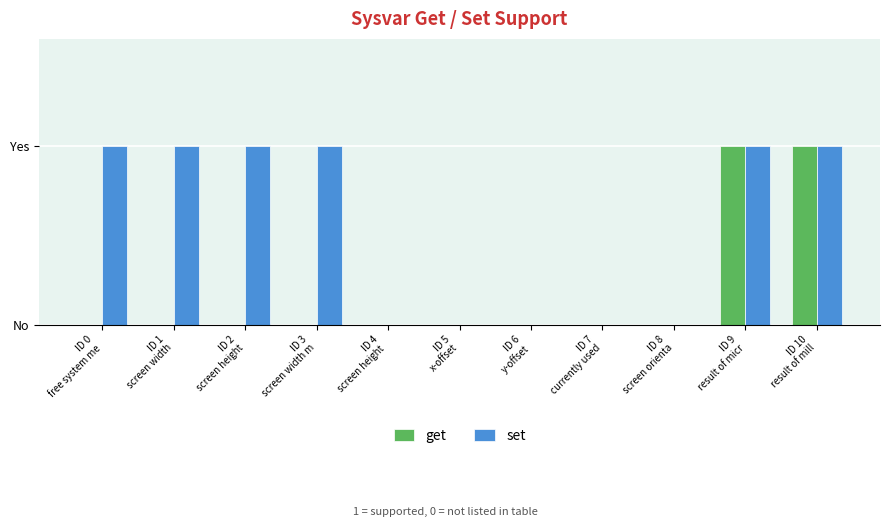

Reading left to right, what are all the values shown in this chart?

get: 0	0	0	0	0	0	0	0	0	1	1
set: 1	1	1	1	0	0	0	0	0	1	1